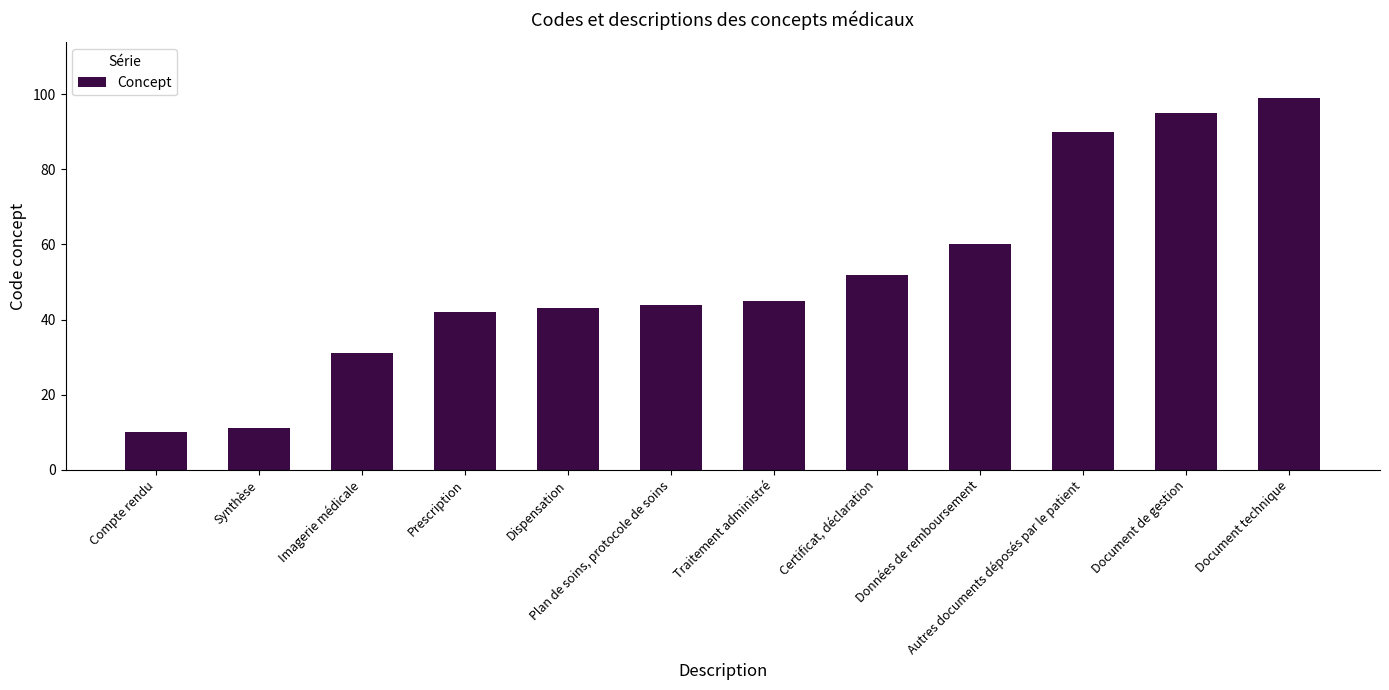

At which category does the chart reach its peak across all series?

Document technique